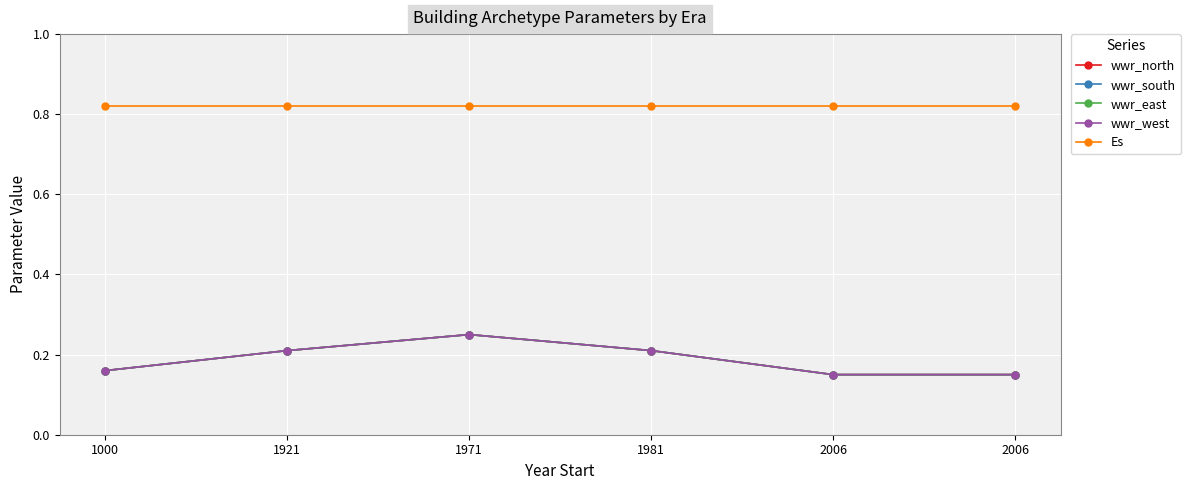

Is it true that Es equals 0.8 at 1971?

True